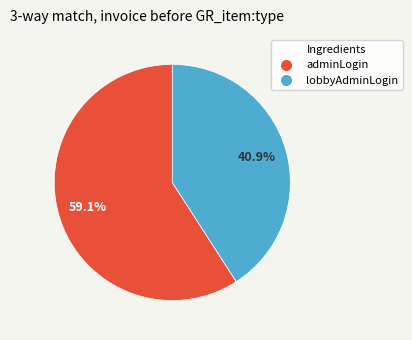

Between lobbyAdminLogin and adminLogin, which is larger?

adminLogin